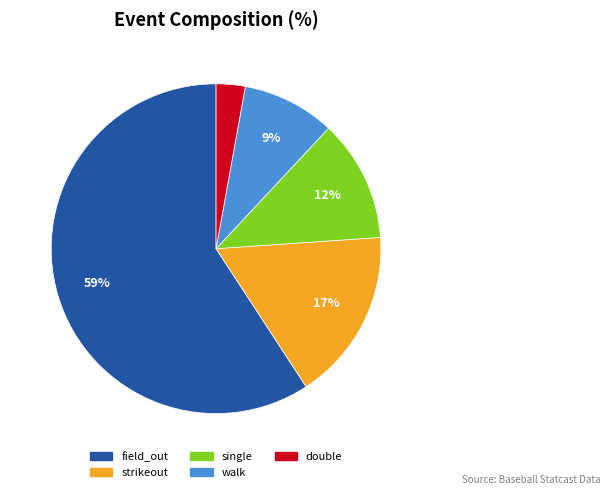

Which category has the biggest portion of the pie?

field_out